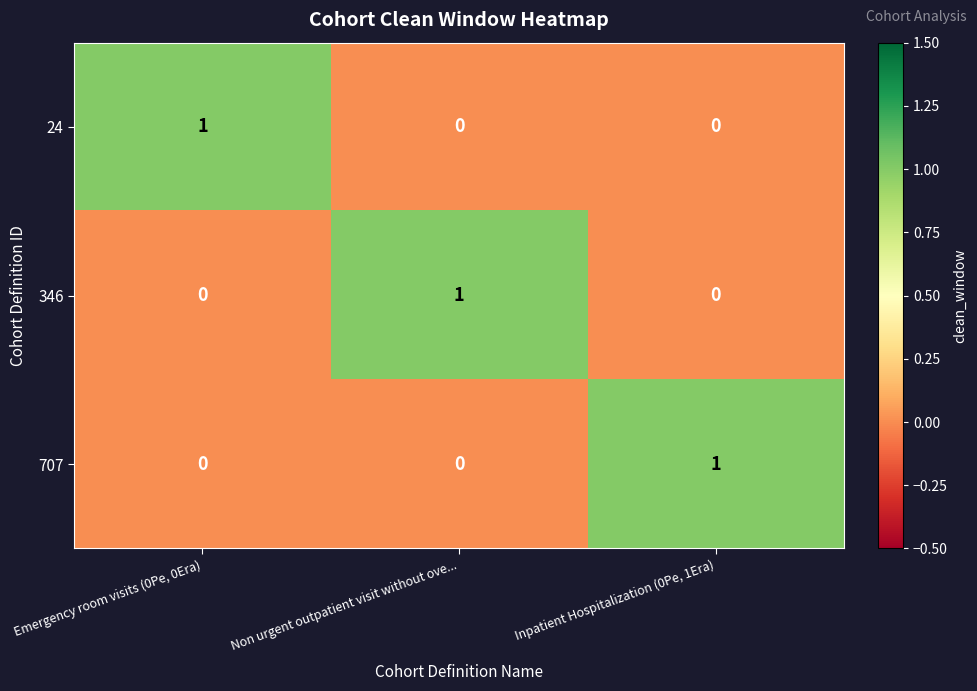

Reading left to right, list all the values displayed in this chart.

24: Emergency room visits (0Pe, 0Era)=1	Non urgent outpatient visit without ove...=0	Inpatient Hospitalization (0Pe, 1Era)=0
346: Emergency room visits (0Pe, 0Era)=0	Non urgent outpatient visit without ove...=1	Inpatient Hospitalization (0Pe, 1Era)=0
707: Emergency room visits (0Pe, 0Era)=0	Non urgent outpatient visit without ove...=0	Inpatient Hospitalization (0Pe, 1Era)=1